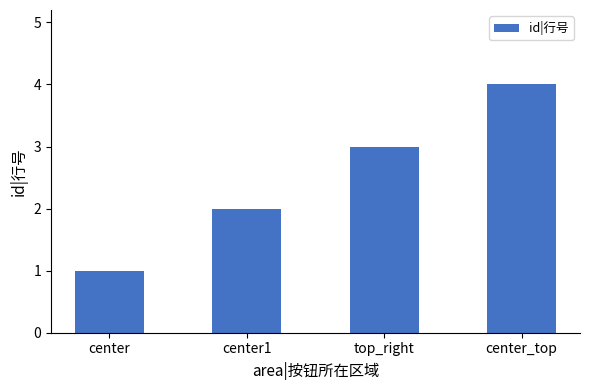

What is the difference between the maximum and minimum values?

3